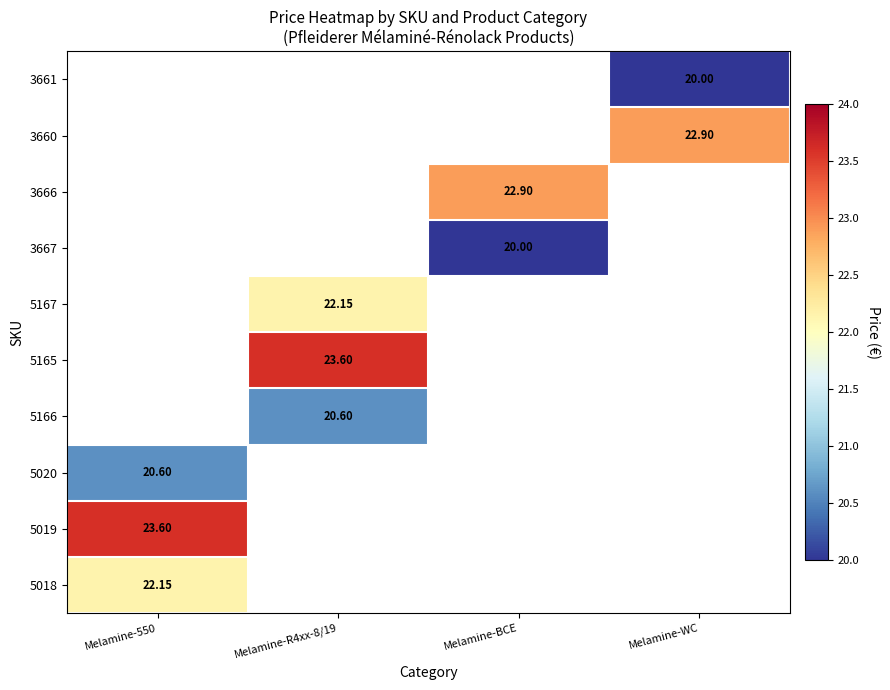

At which category does the chart reach its peak across all series?

Melamine-550